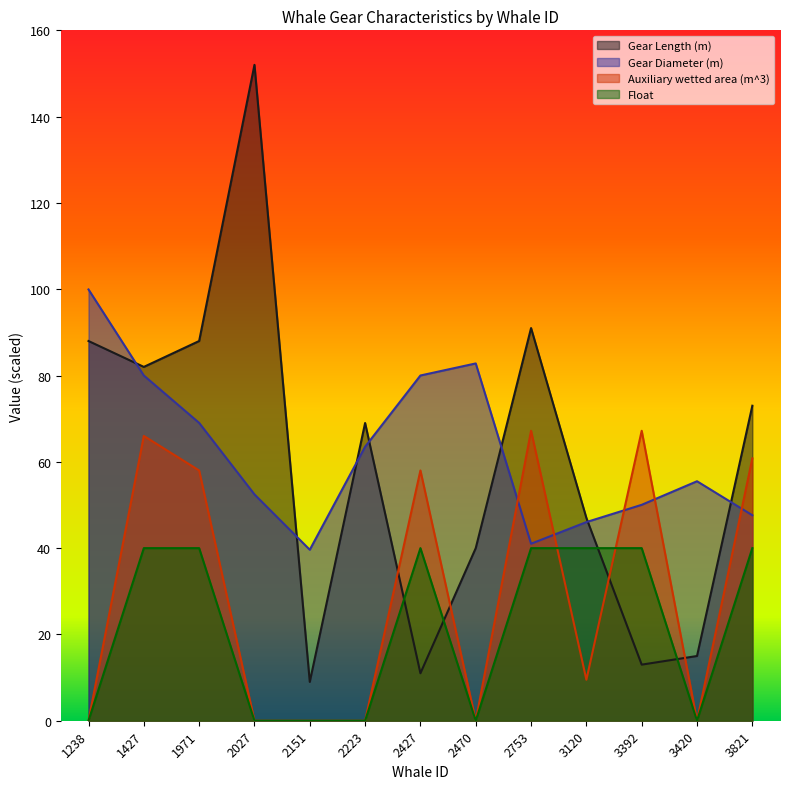

How many lines are shown in the chart?

4